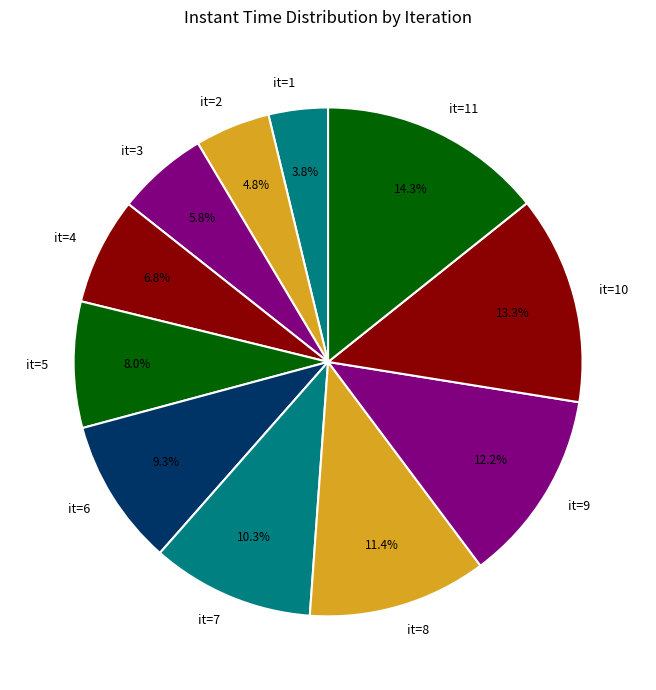

Approximately how many times larger is the value at it=4 compared to it=10?

0.5